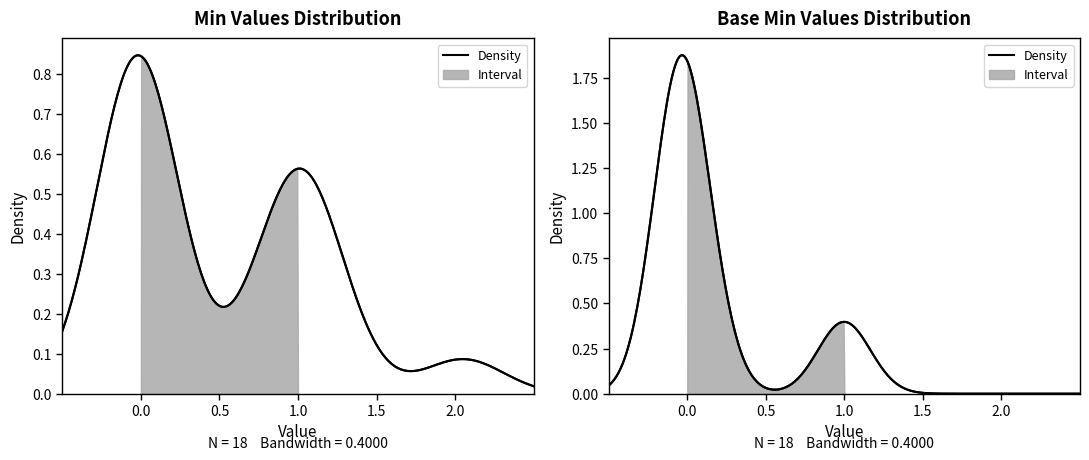

Where is base_min_values nearest to the value 0?

min_values